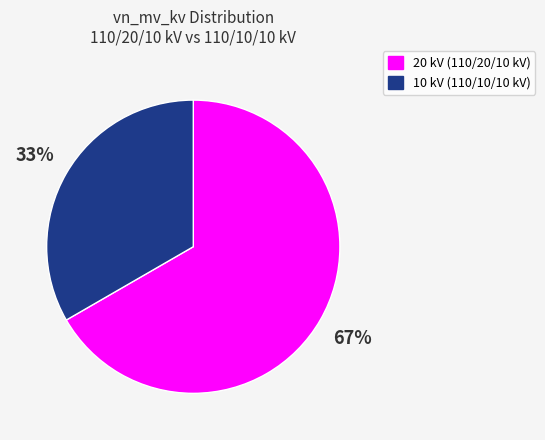

Does 20 kV (110/20/10 kV) represent more than half of the total?

Yes